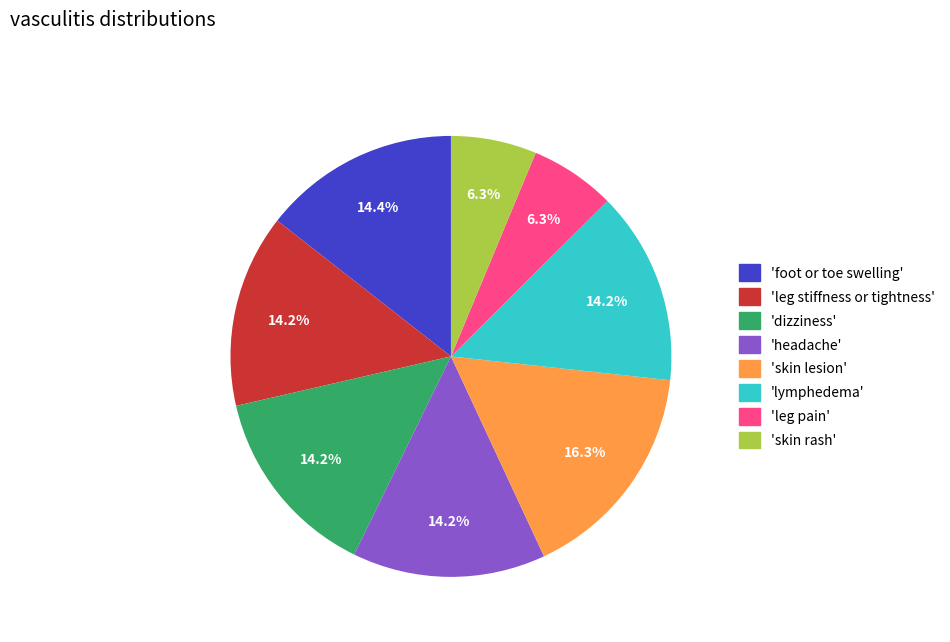

Which slice is the largest?

'skin lesion'